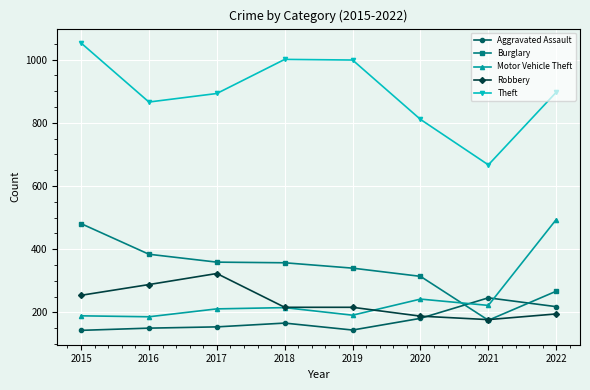

What is the difference between the Robbery values at 2021 and 2018?

39